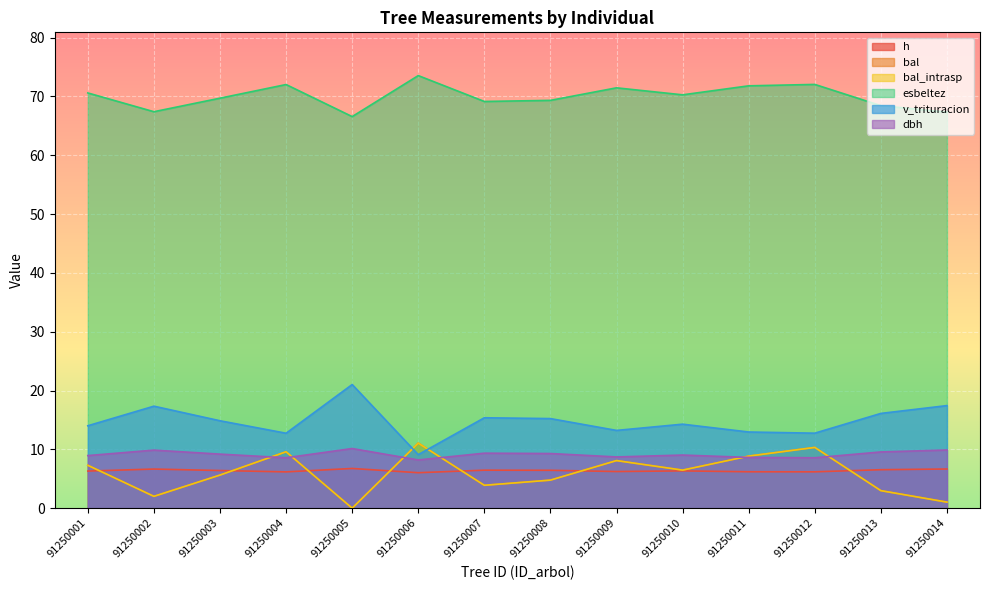

Reading left to right, what are all the values shown in this chart?

h: 6.3	6.7	6.4	6.2	6.8	6.0	6.5	6.4	6.2	6.3	6.2	6.2	6.5	6.7
bal: 7.3	2.0	5.6	9.6	0.0	11.1	3.9	4.8	8.1	6.5	8.8	10.3	3.0	1.0
bal_intrasp: 7.3	2.0	5.6	9.6	0.0	11.1	3.9	4.8	8.1	6.5	8.8	10.3	3.0	1.0
esbeltez: 70.6	67.4	69.7	72.0	66.6	73.5	69.1	69.3	71.5	70.3	71.8	72.0	68.4	67.3
v_trituracion: 14.0	17.3	14.9	12.7	21.0	9.1	15.4	15.2	13.2	14.3	12.9	12.8	16.1	17.4
dbh: 8.9	9.9	9.2	8.6	10.1	8.2	9.3	9.3	8.7	9.0	8.6	8.6	9.6	9.9